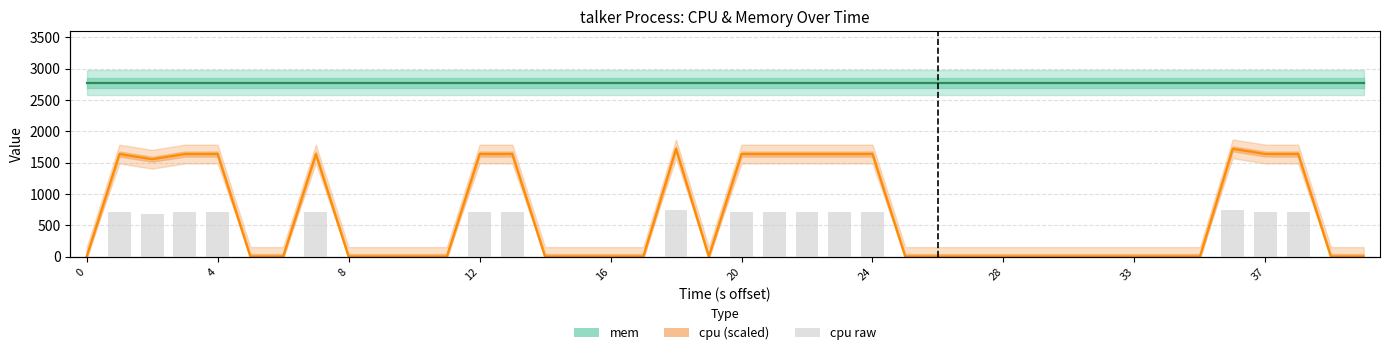

What is the difference between the highest and lowest values at 34?

2772.0